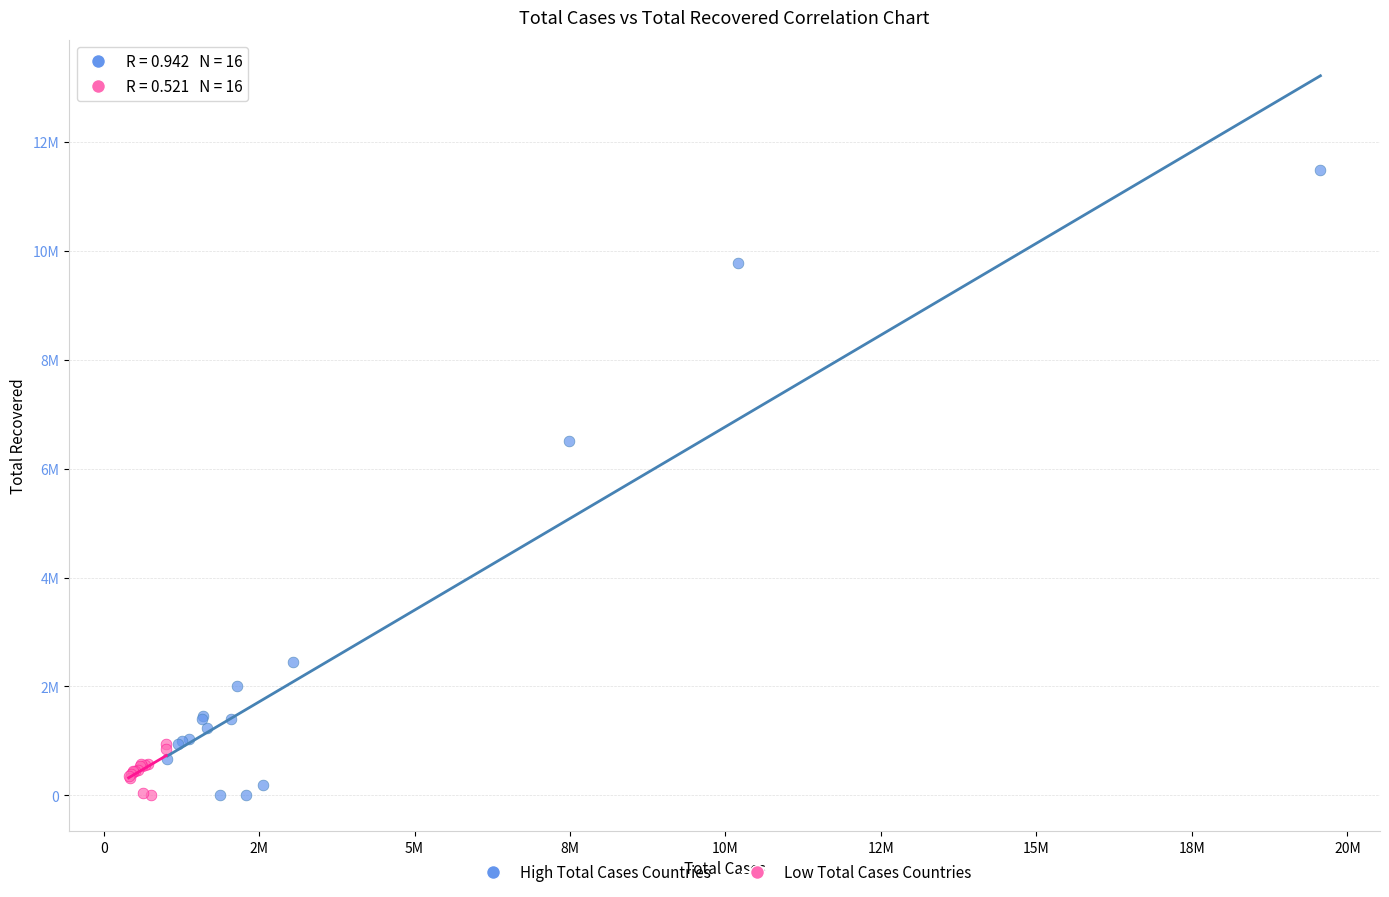

What are all the series names shown in the legend?

High Total Cases Countries, Low Total Cases Countries